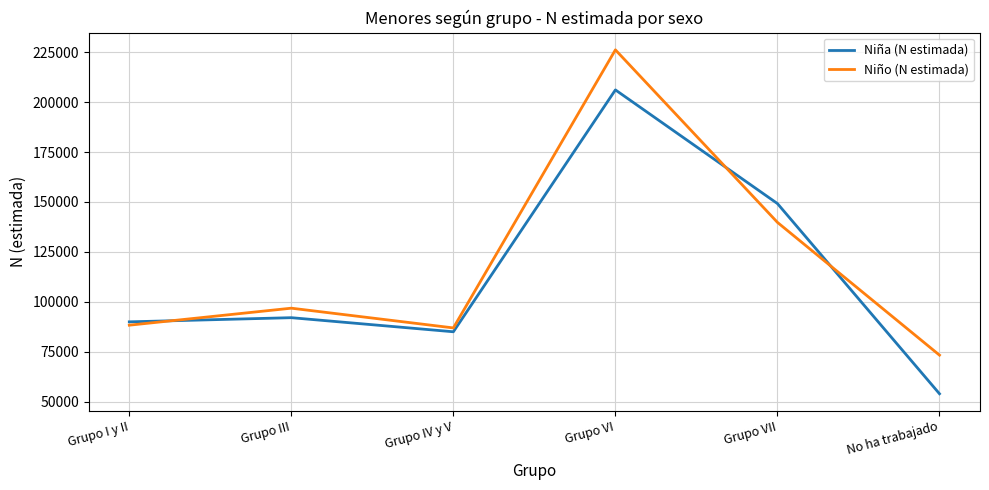

The value of Niño (N estimada) at Grupo I y II is 88264. True or false?

True